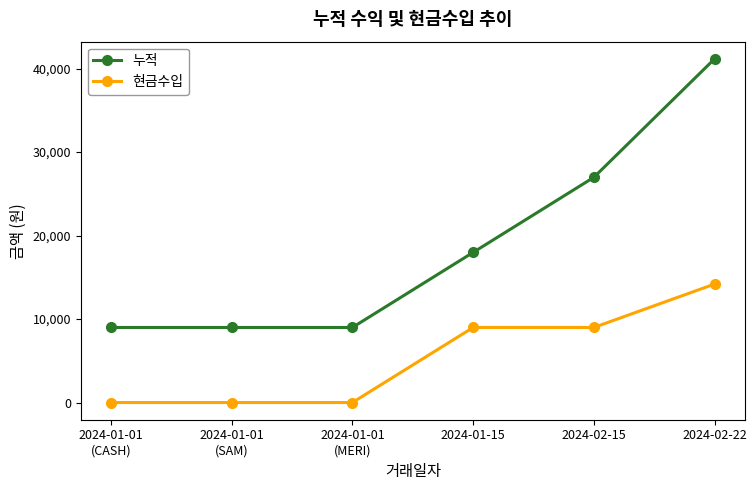

What value does the 현금수입 series have at 2024-02-22?

14194